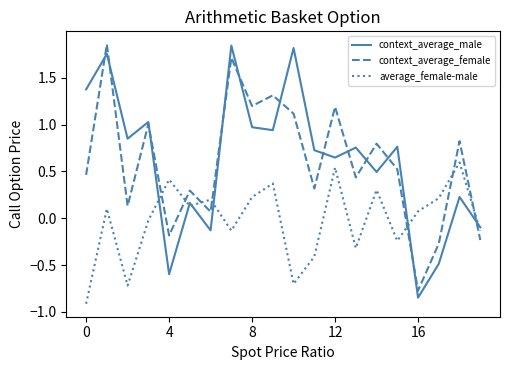

True or false: average_female-male and context_average_male cross at least once.

True